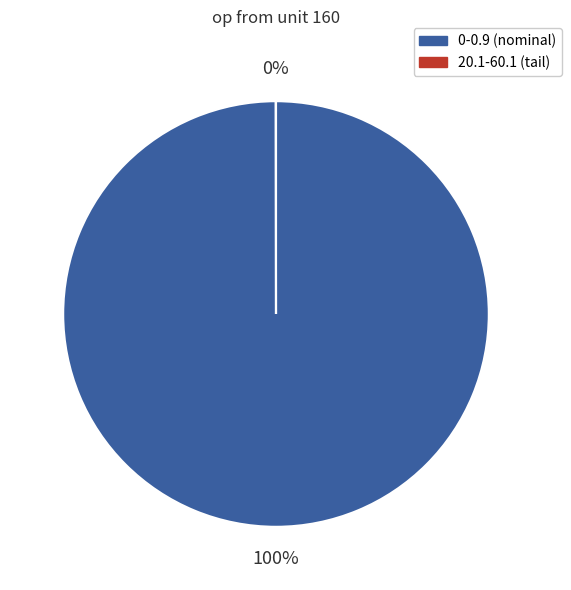

To the nearest percent, what is the difference between the largest and smallest slice percentages?

100%